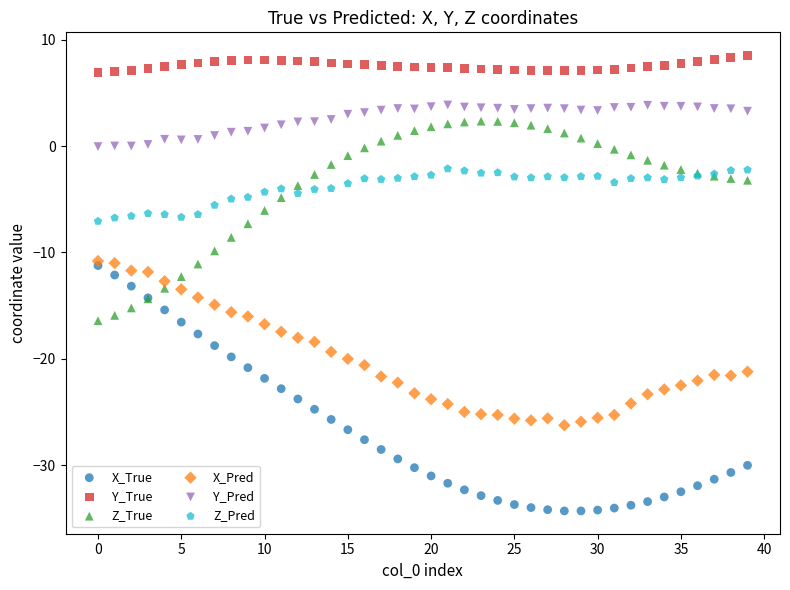

What are all the series names shown in the legend?

X_True, Y_True, Z_True, X_Pred, Y_Pred, Z_Pred